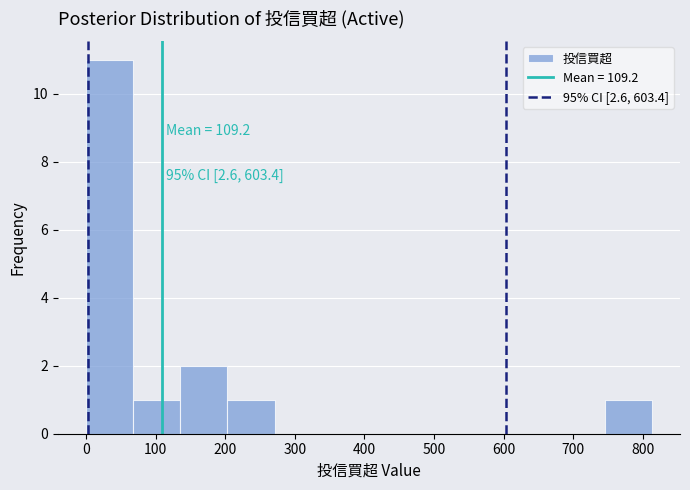

Which range on the x-axis has the tallest bar?

0 to 70